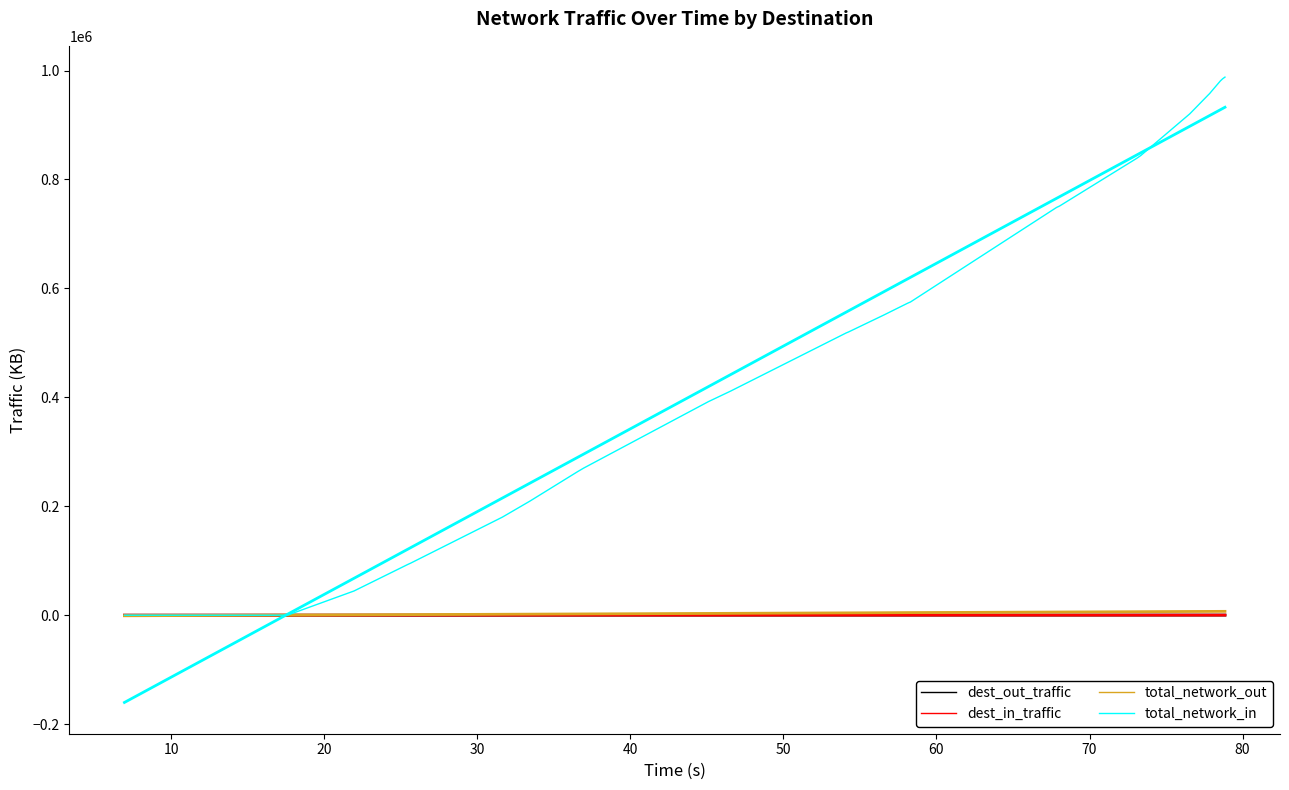

The value of dest_out_traffic at 34 is 123.1. True or false?

False